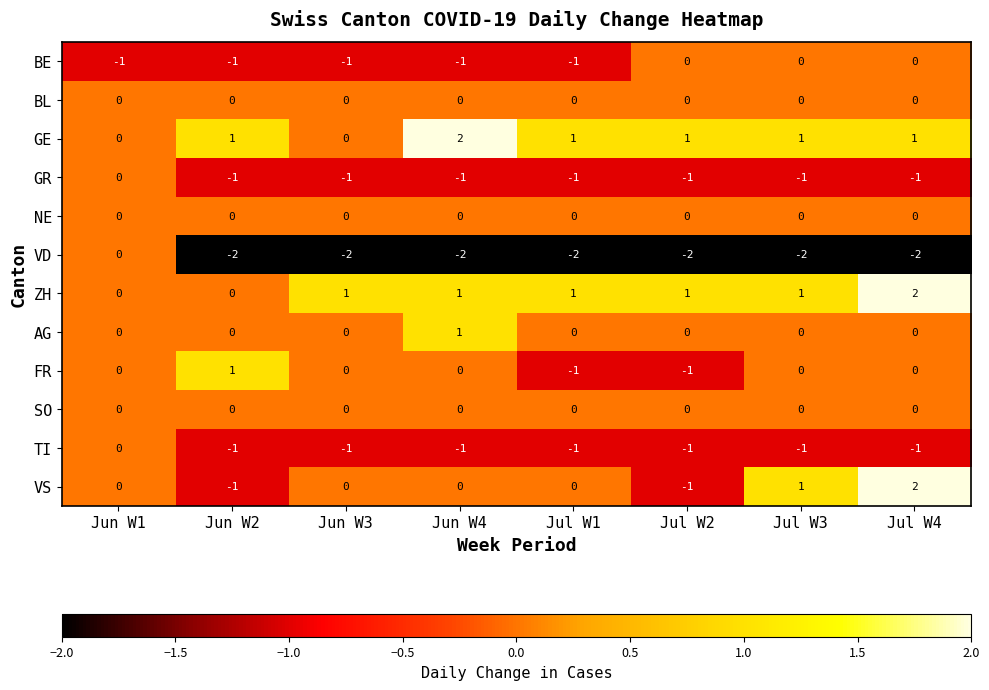

At how many categories does at least one series exceed -1?

8